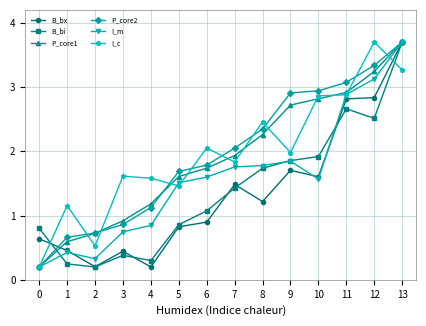

True or false: P_core2 has a value of 2.0 at 7.

True